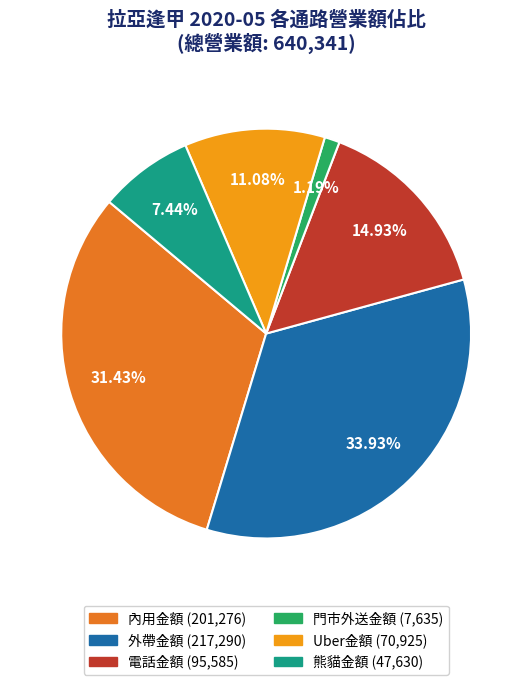

How many segments does this pie chart have?

6